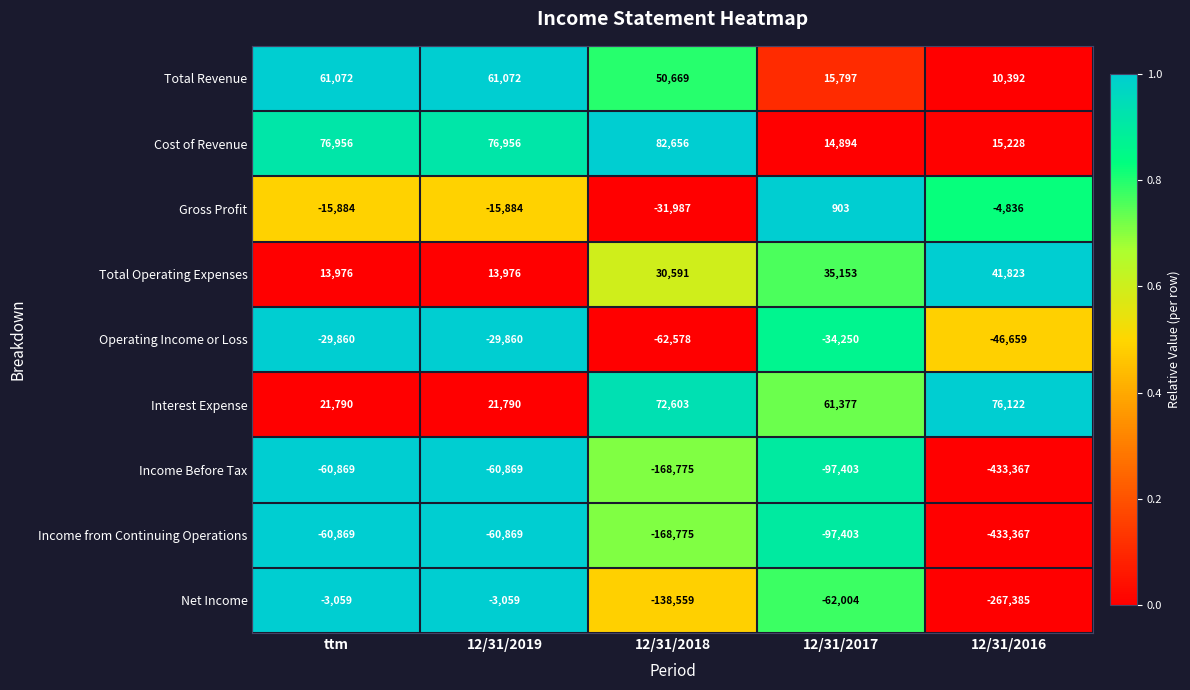

What is the difference between the highest and lowest values at 12/31/2018?

251431